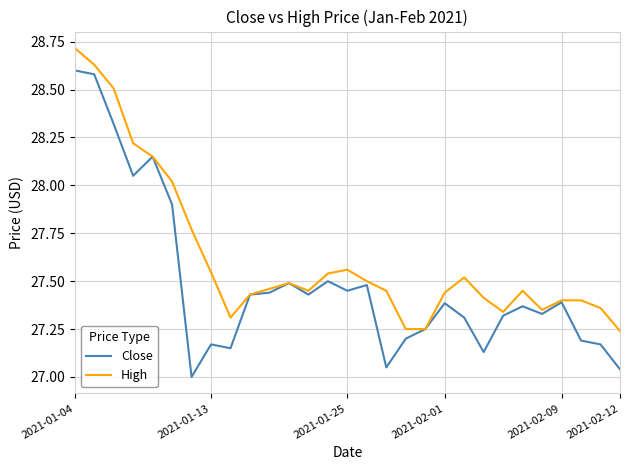

Rank the series by their maximum value, from lowest to highest.

Close, High